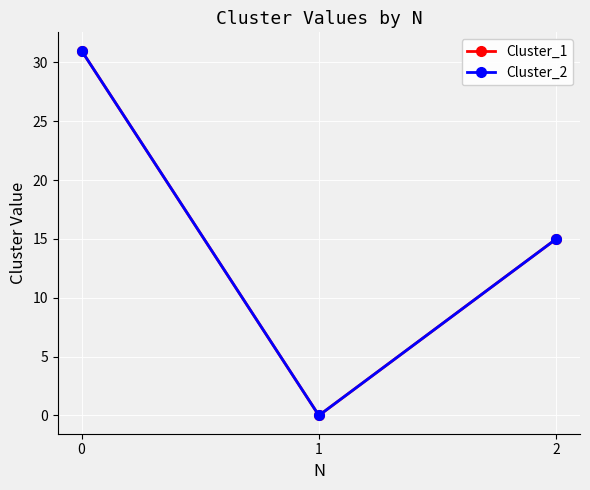

Between 0 and 1, which series saw the biggest shift?

Cluster_1